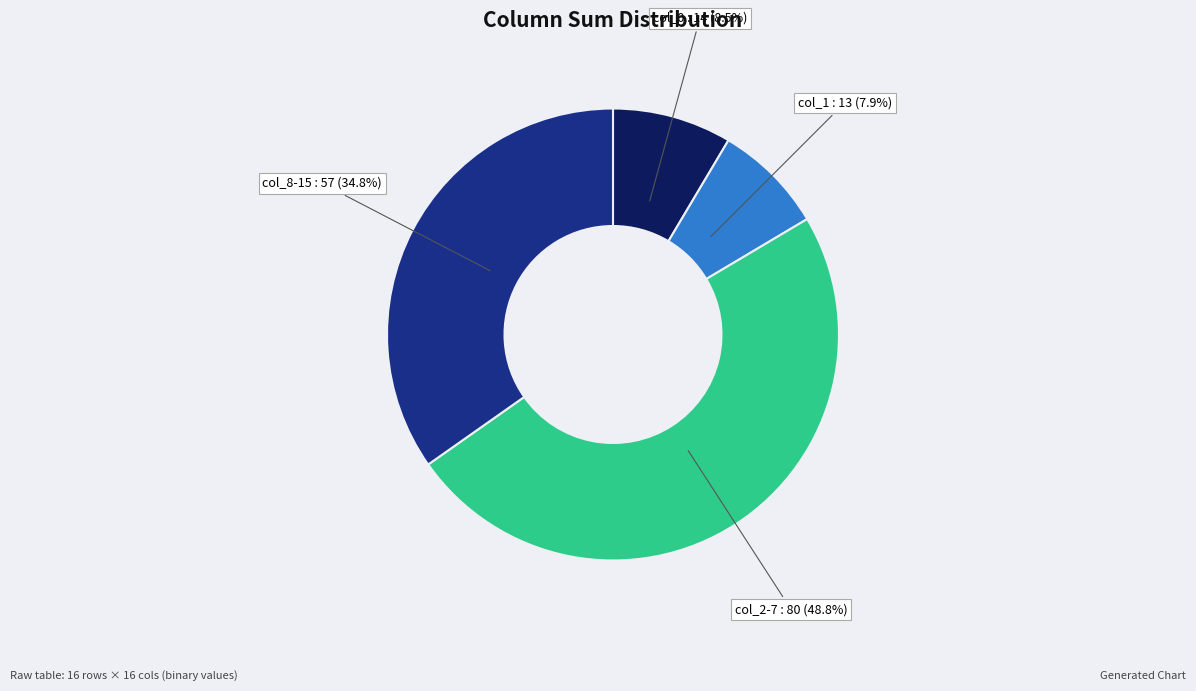

Is there any slice that represents more than half of the pie?

No